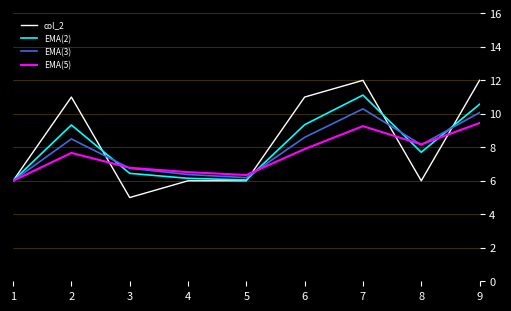

How many distinct data groups are displayed?

4